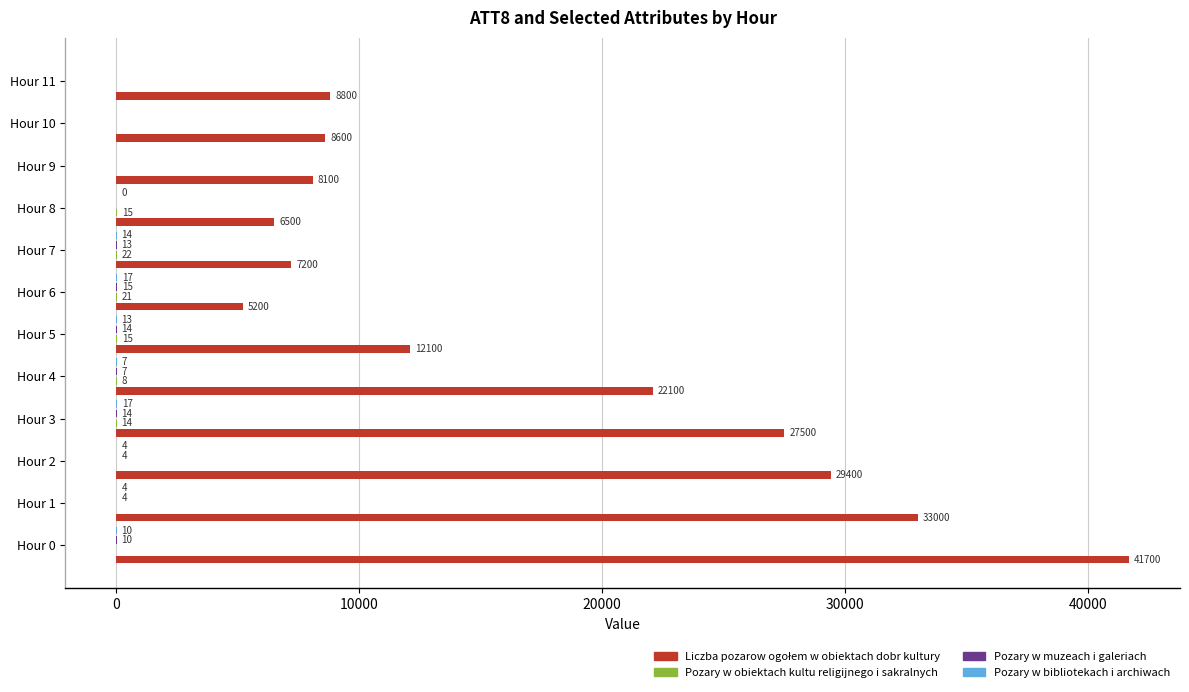

At which category is the sum across all series the highest?

Hour 0